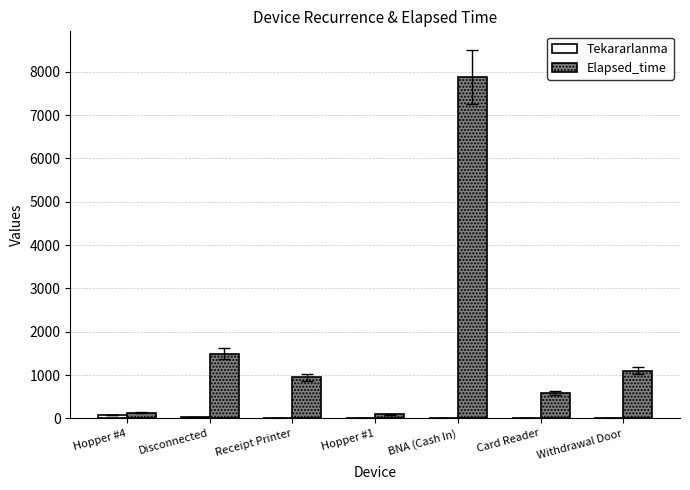

Which series has the largest total across all categories?

Elapsed_time